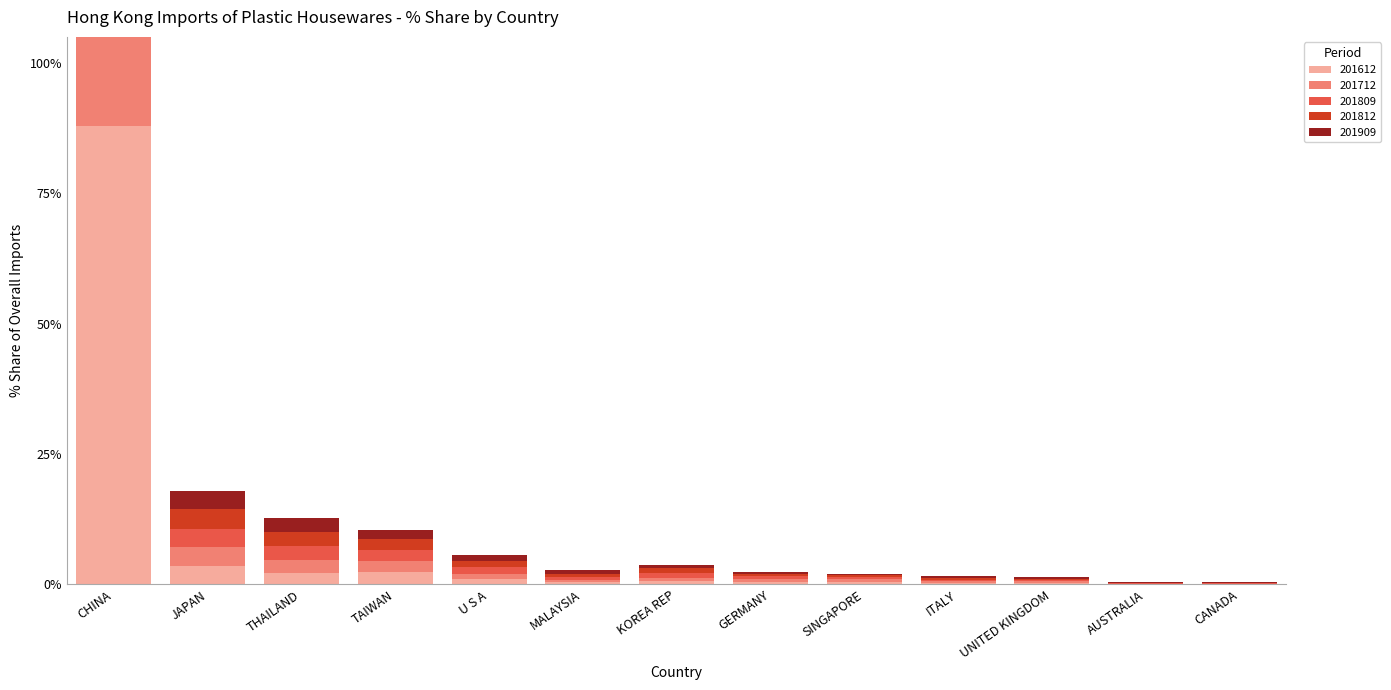

What is the value of the 201909 bar at the 7th from the left?

0.7